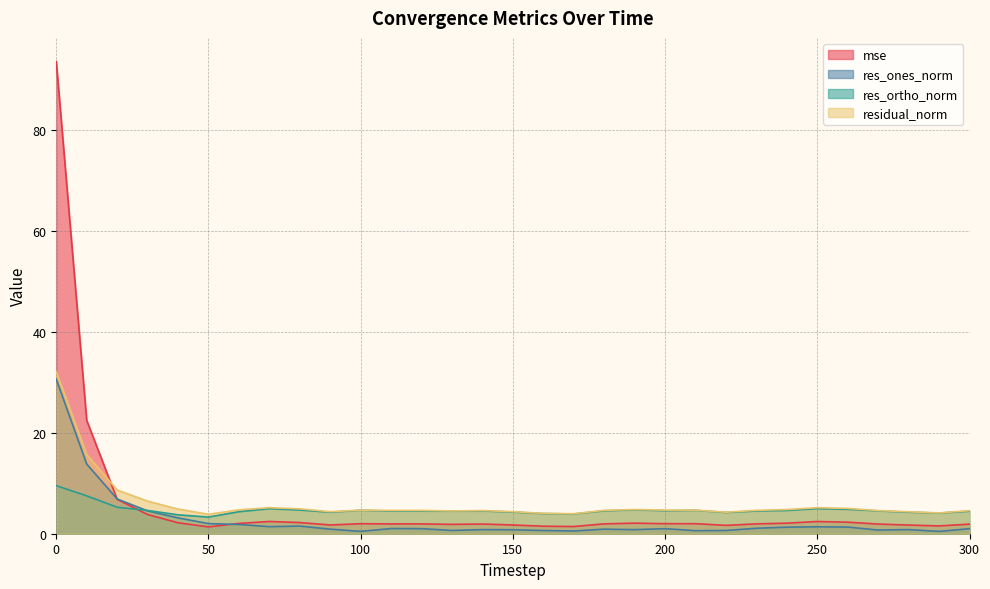

Does the chart display data point markers on the line(s)?

No